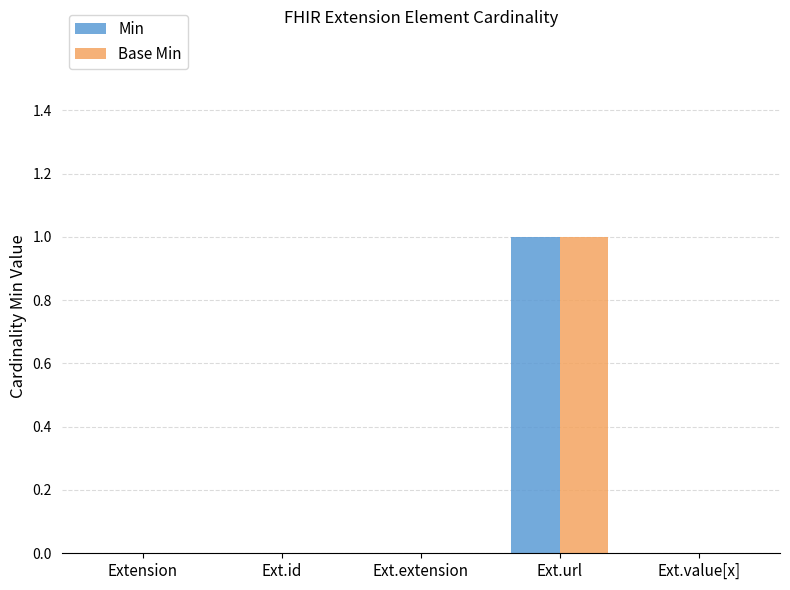

Is it true that Base Min equals 1 at Ext.url?

True